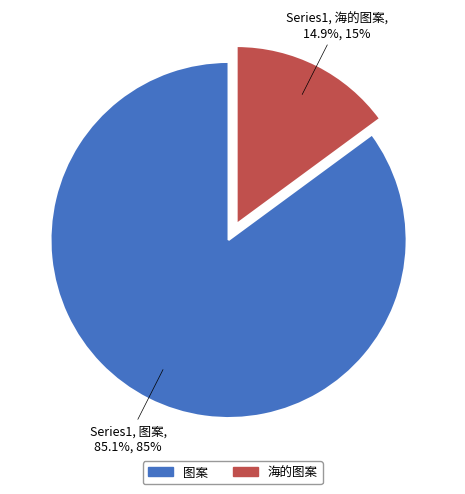

Which category has the smallest portion of the pie?

海的图案